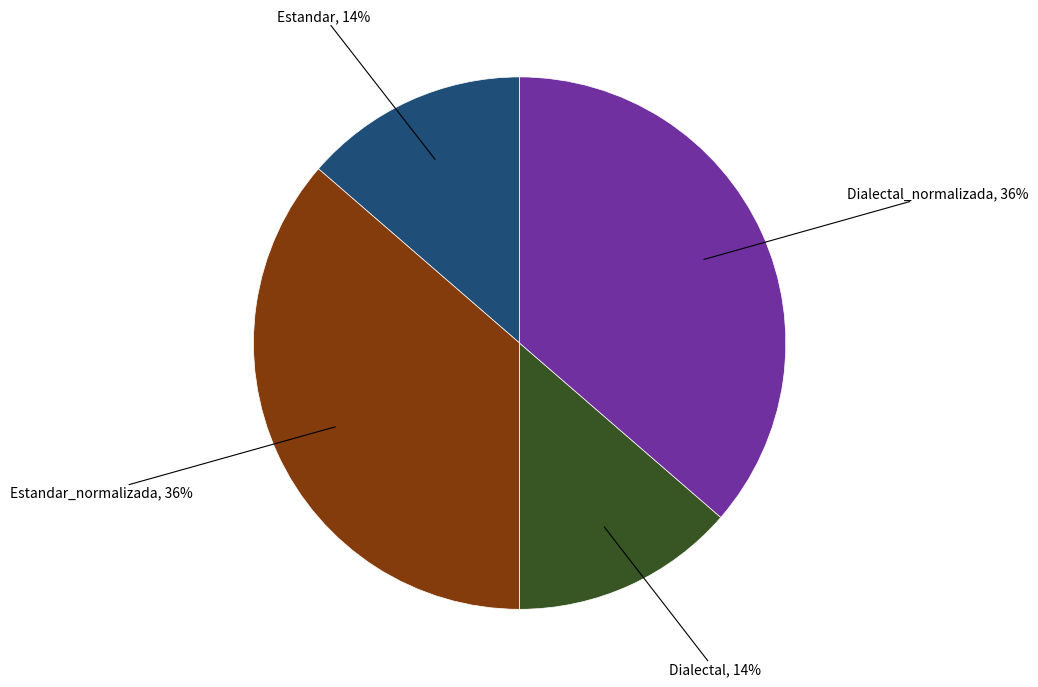

Approximately how many times larger is the value at Estandar compared to Dialectal?

1.0